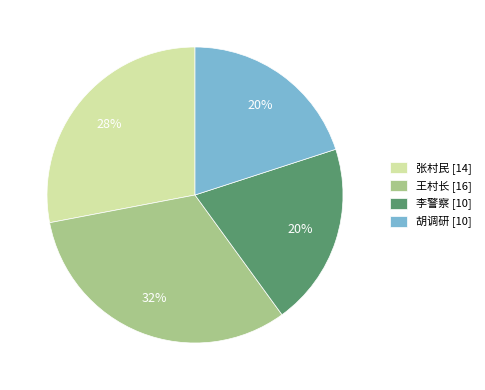

To the nearest percent, what percentage of the pie is 胡调研?

20%